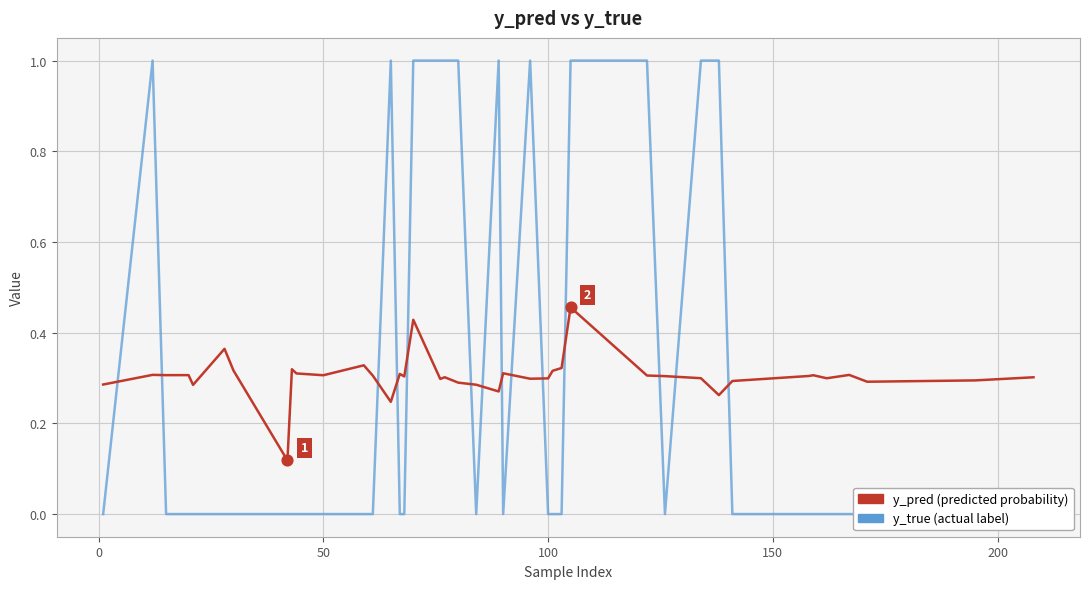

Which series has the largest total across all categories?

y_pred